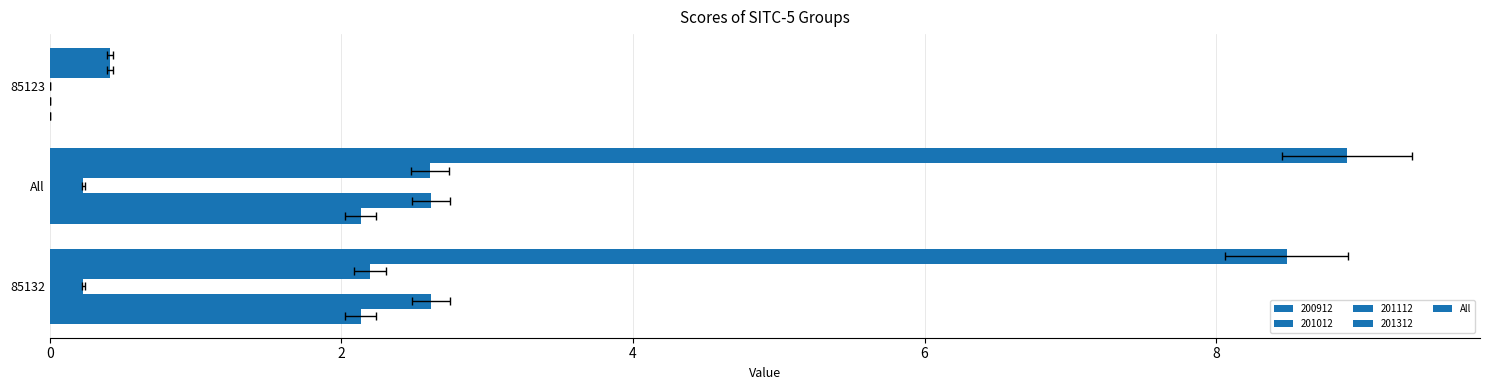

Is it true that the value at 0 is 8.5?

True